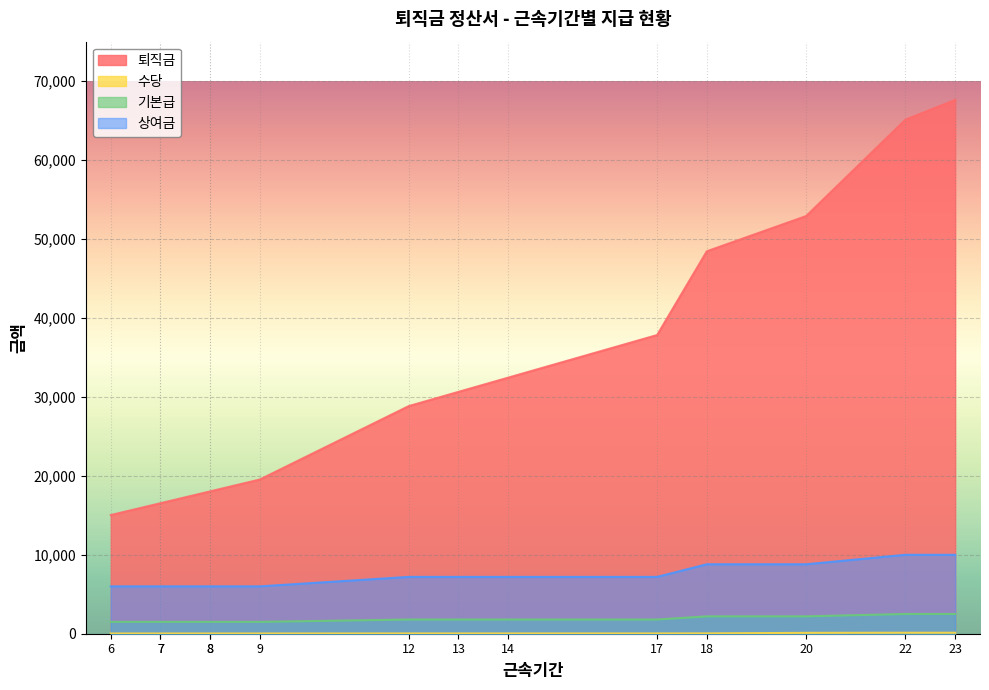

Is it true that 수당 equals 30 at 8?

True